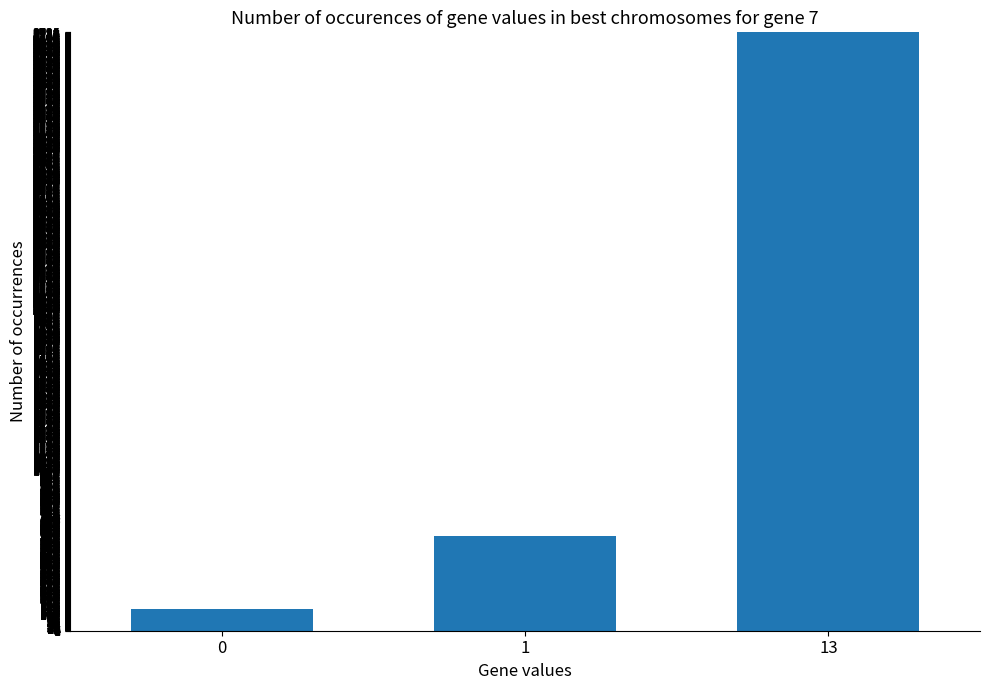

Reading left to right, transcribe all the data shown in this chart.

0=138	1=591	13=3734